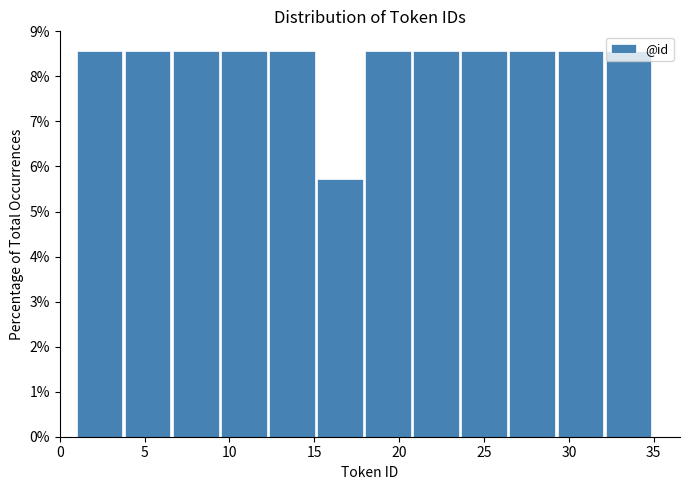

Reading left to right, list every bar in this chart as the range it spans on the x-axis followed by its height. Neither the bar edges nor the heights are printed on the chart, so give them approximately, as read against the axes.

1.0 to 4.0: 8.6
4.0 to 6.5: 8.6
6.5 to 9.5: 8.6
9.5 to 12.5: 8.6
12.5 to 15.0: 8.6
15.0 to 18.0: 5.7
18.0 to 21.0: 8.6
21.0 to 23.5: 8.6
23.5 to 26.5: 8.6
26.5 to 29.5: 8.6
29.5 to 32.0: 8.6
32.0 to 35.0: 8.6